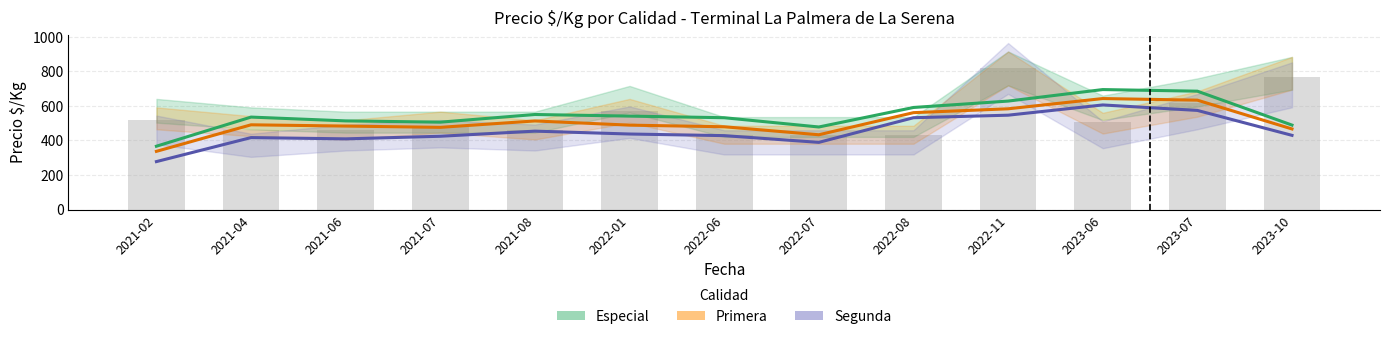

What is the average value of the Primera series?

506.8